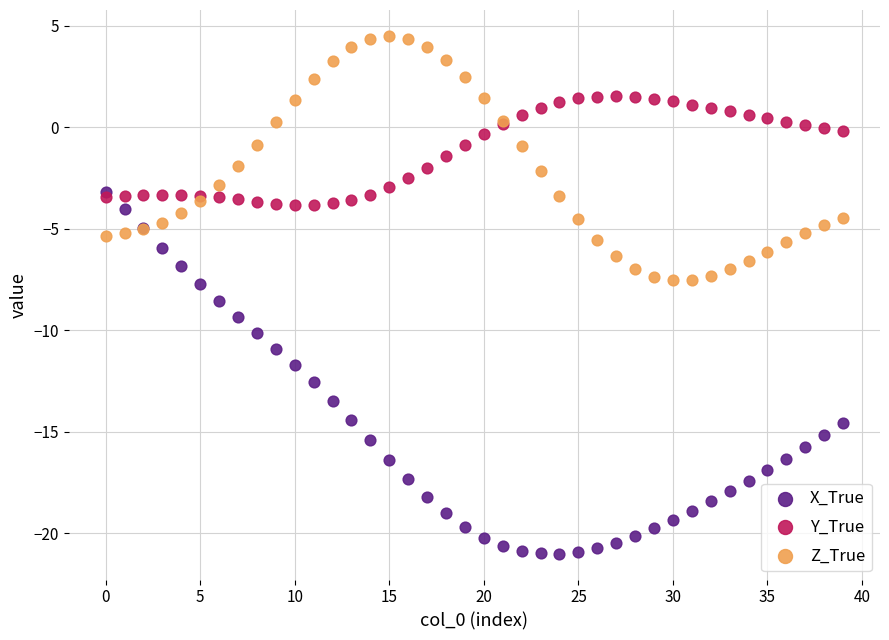

Which series contains the highest Y value?

Z_True